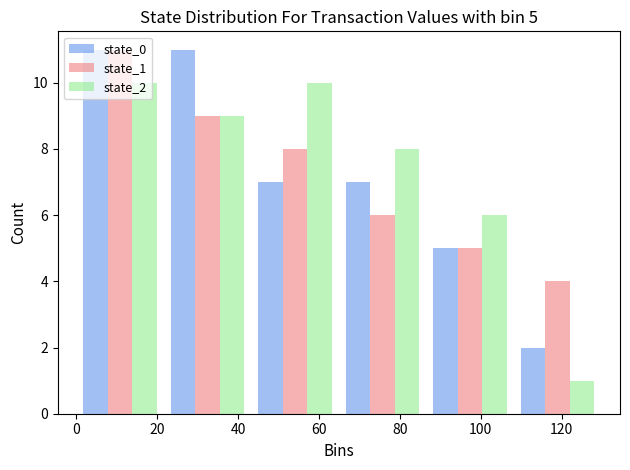

In the state_1 series, which range on the x-axis has the tallest bar?

0 to 22